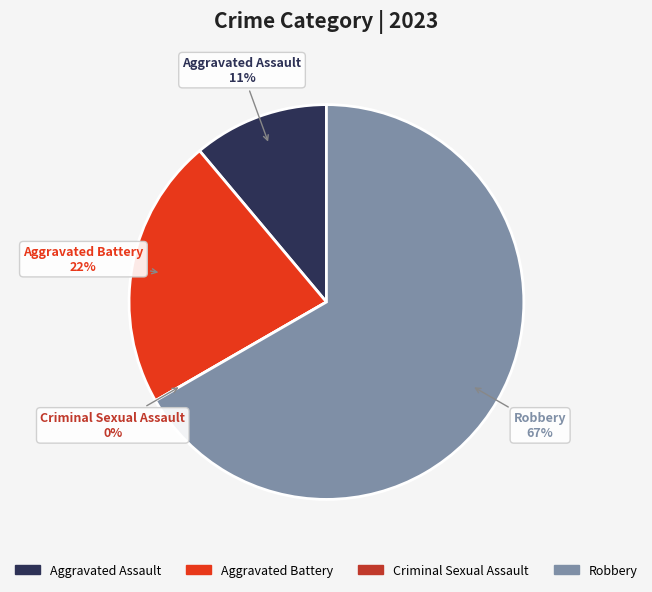

True or false: Aggravated Assault accounts for 1% of the total.

False